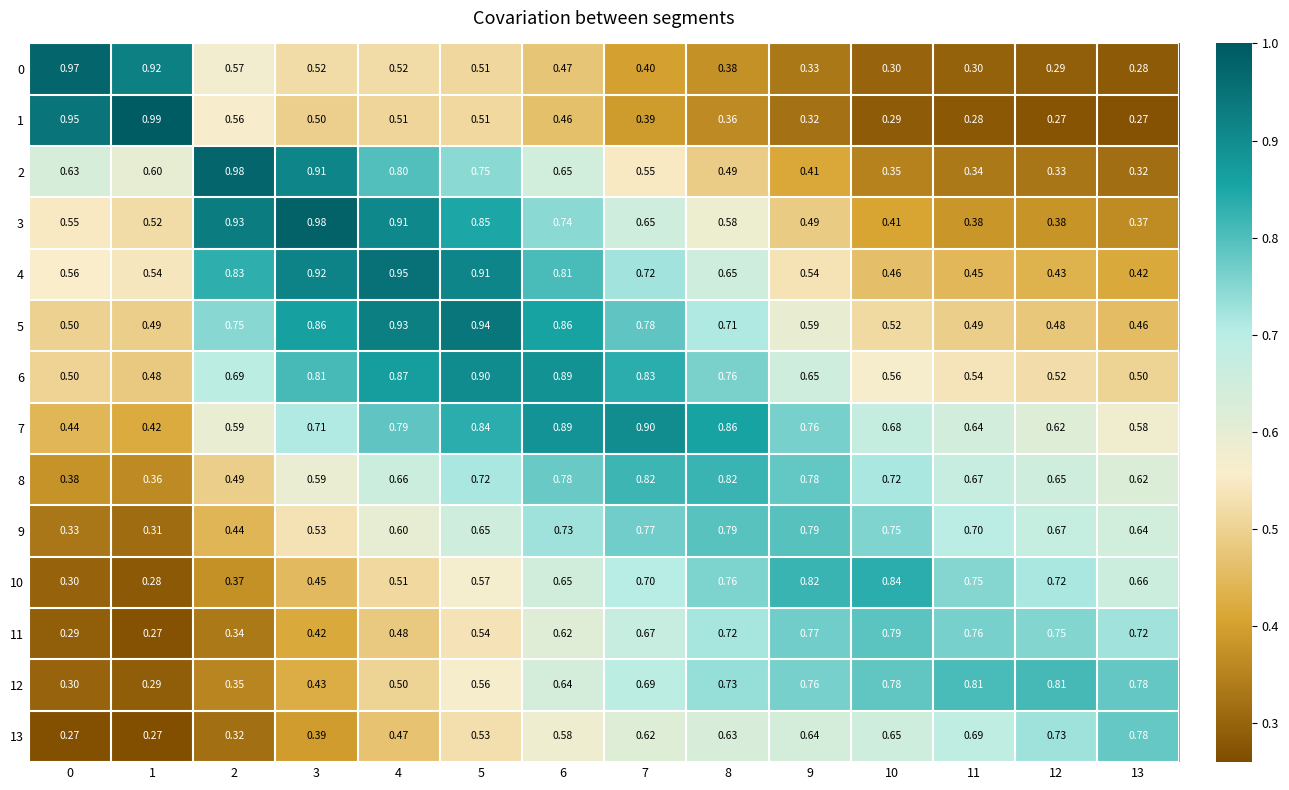

Which label corresponds to the largest value in the chart?

1